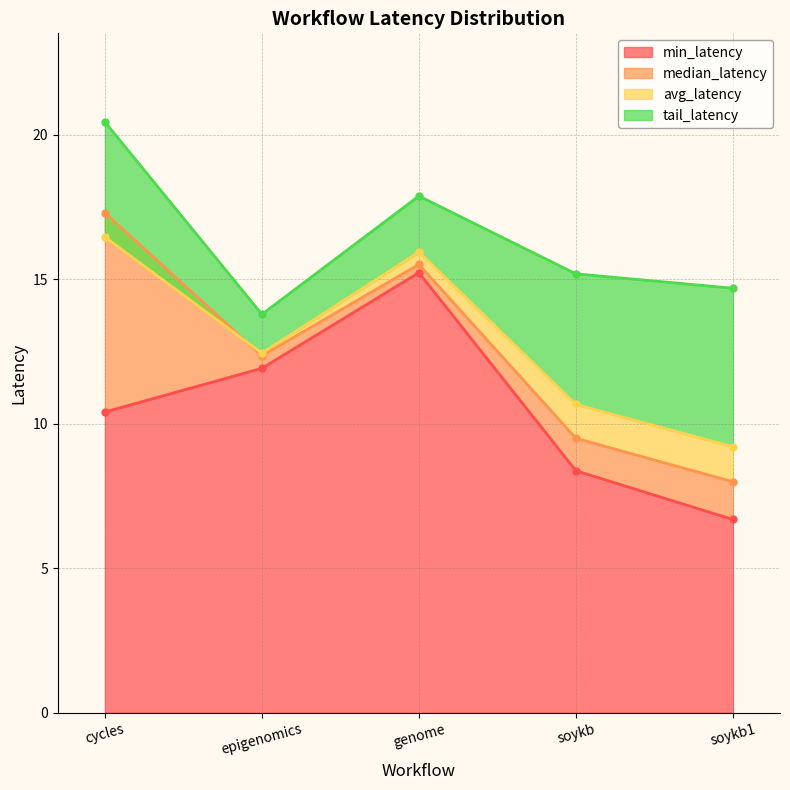

What position from the left is soykb?

4